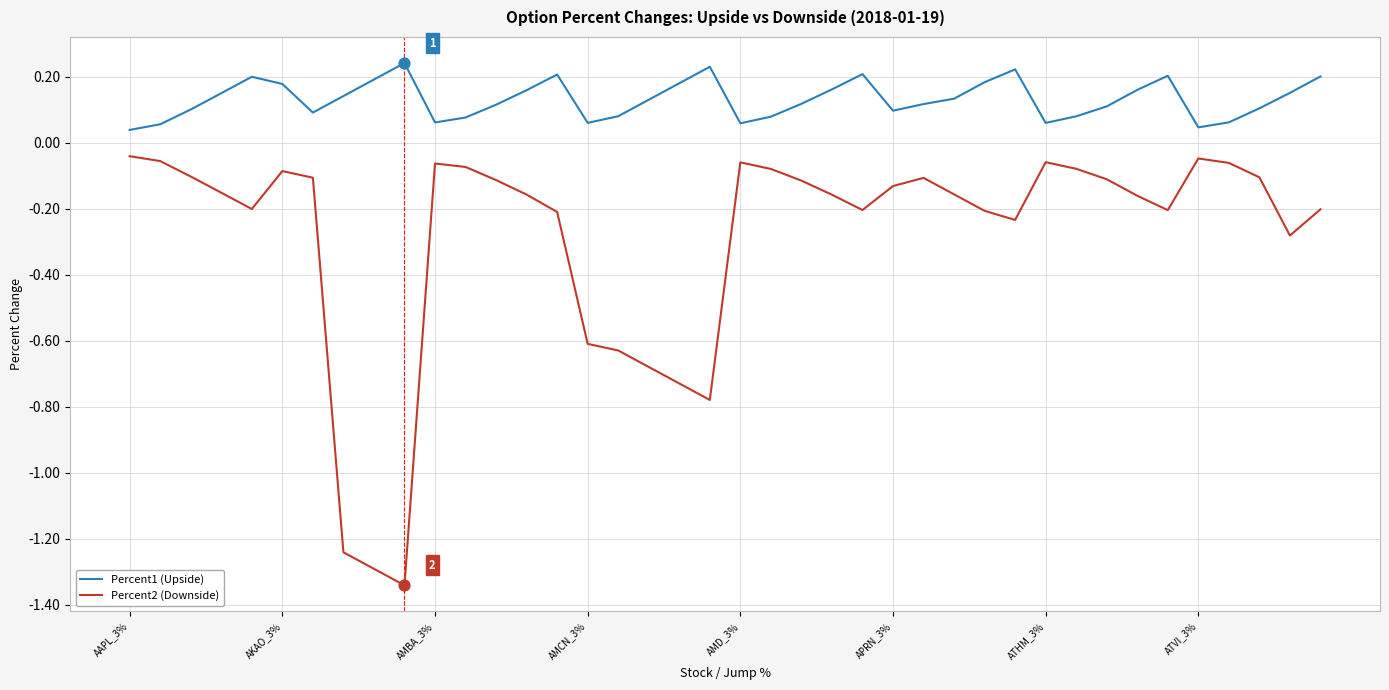

At how many categories does at least one series exceed 0?

40